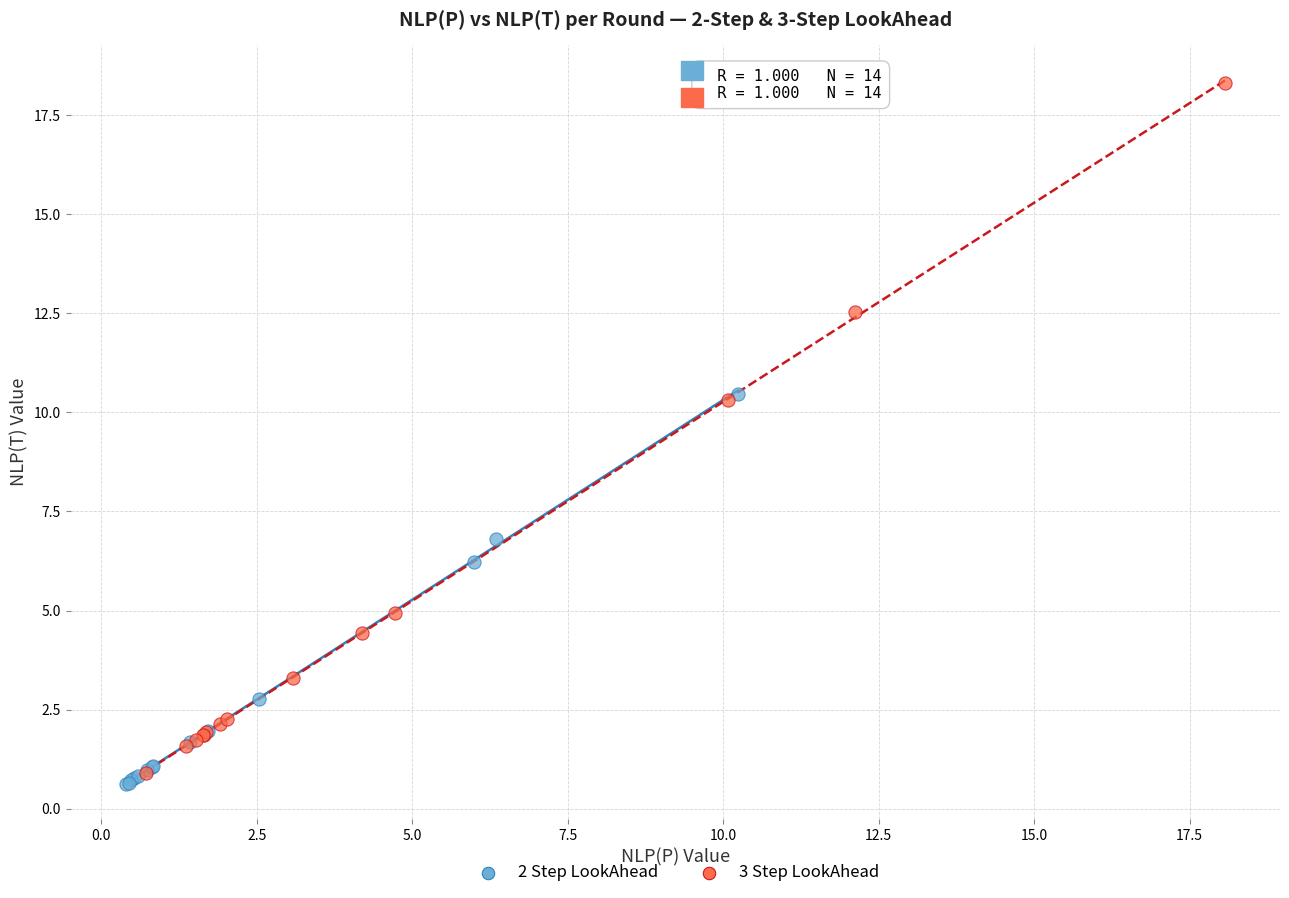

Which series has the largest Y range (max minus min)?

3 Step LookAhead